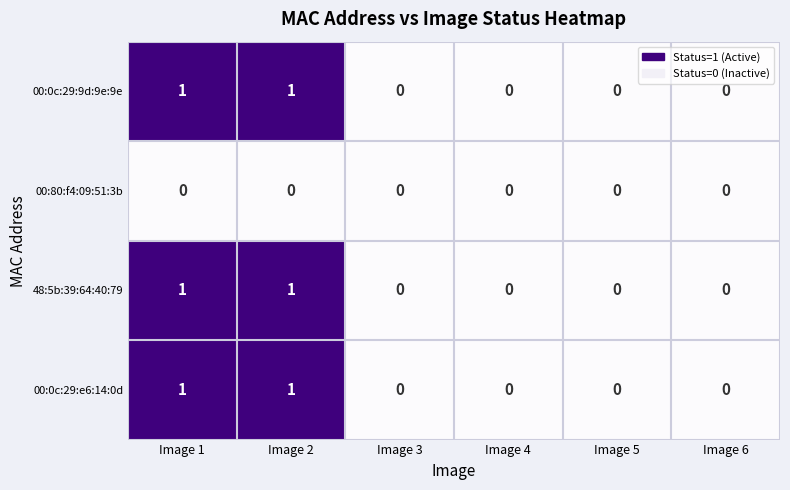

What is the maximum value shown in the chart?

1